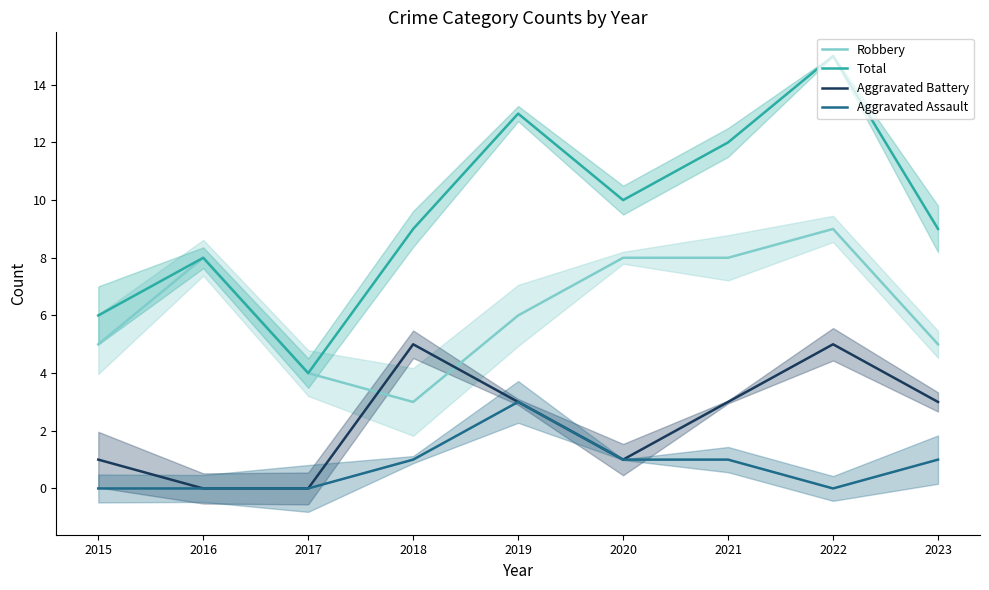

What is the total value across all series at 2021?

24